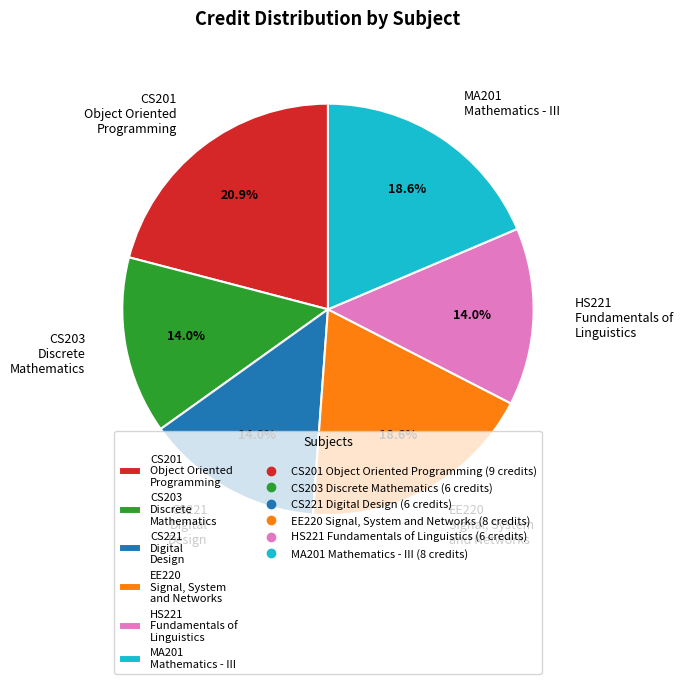

Which has a higher value, EE220 Signal, System and Networks or CS201 Object Oriented Programming?

CS201 Object Oriented Programming